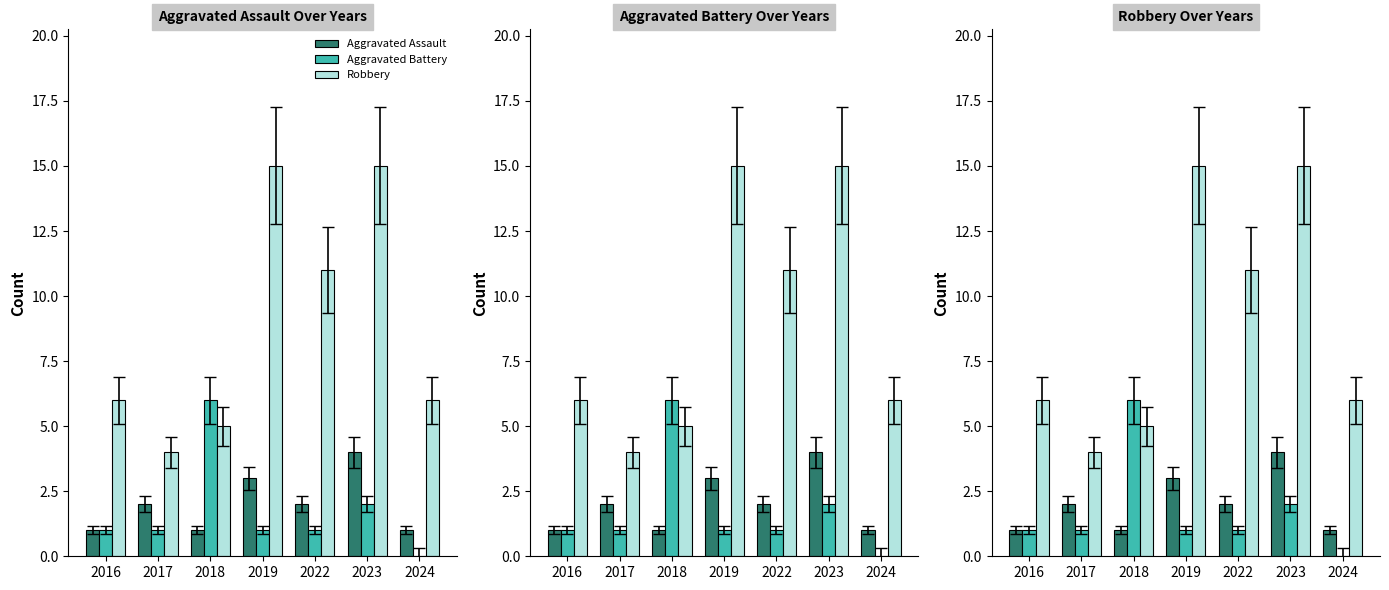

What is the difference between the Aggravated Assault values at 2016 and 2017?

1